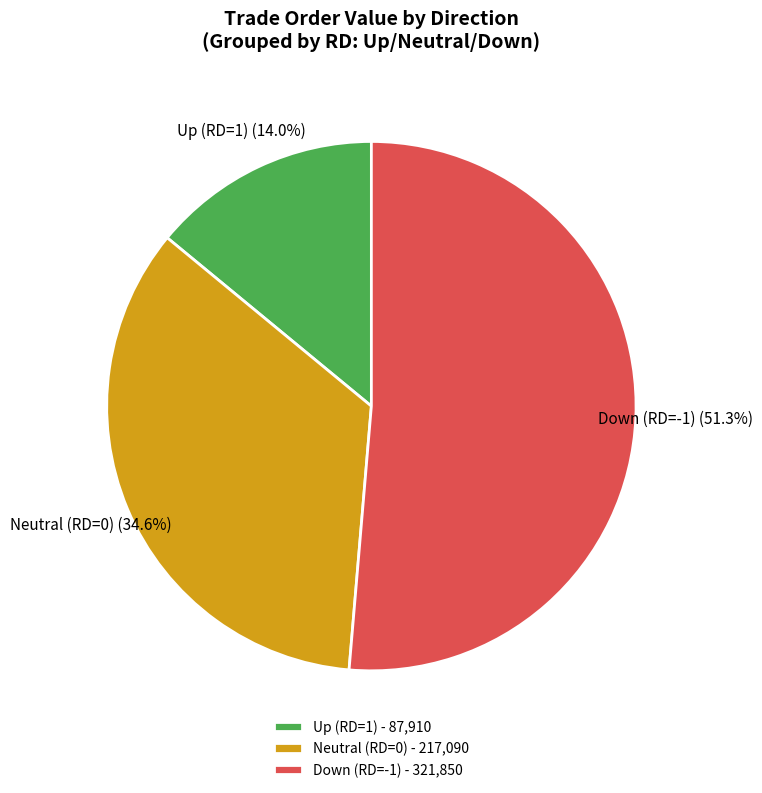

Which slice represents more than half of the pie?

Down (RD=-1) - 321,850